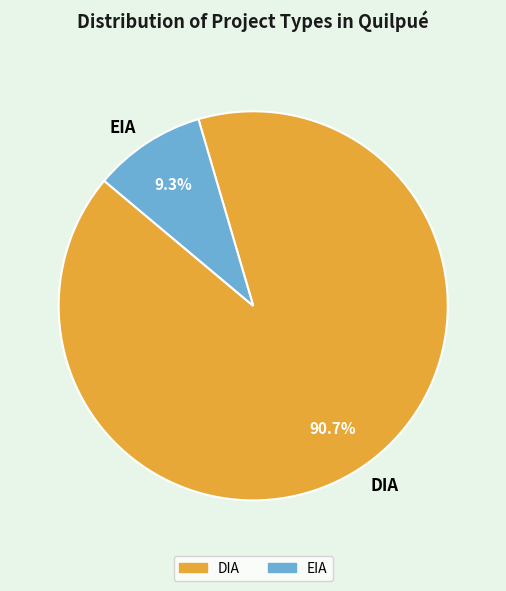

How much of the chart is everything except DIA?

9.3%